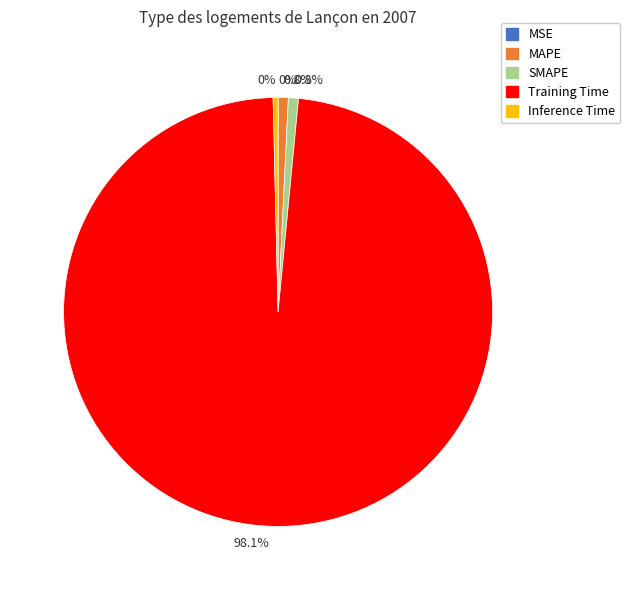

Is there any slice that represents more than half of the pie?

Yes